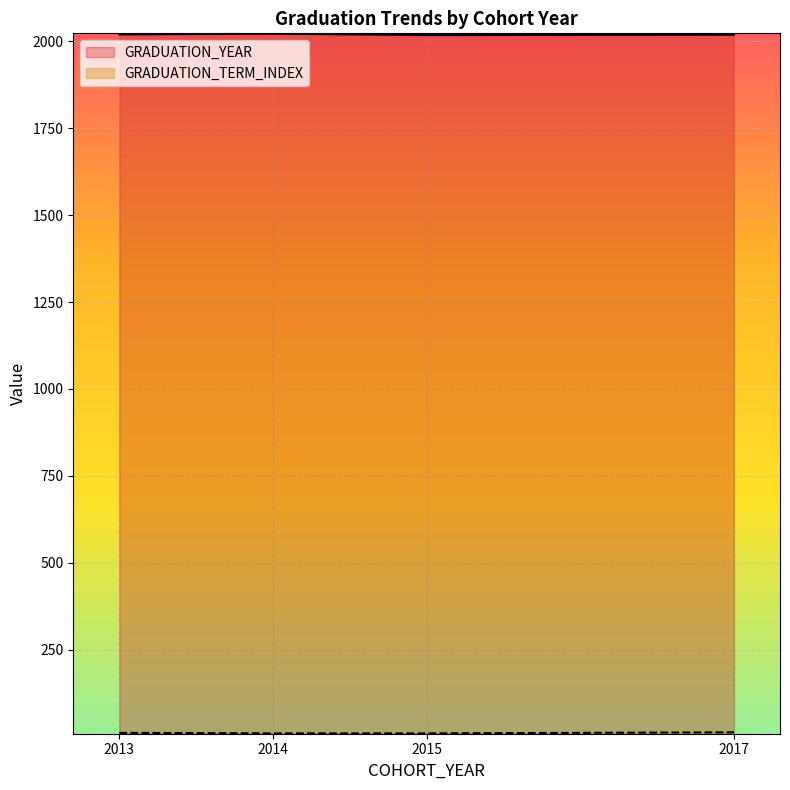

Which series has the largest range (max minus min)?

GRADUATION_YEAR